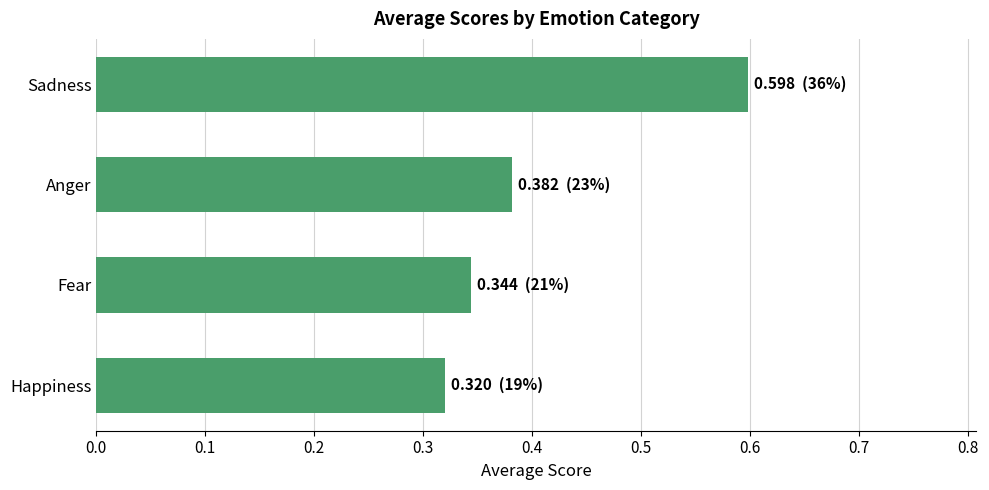

Between Anger and Fear, which is larger?

Anger